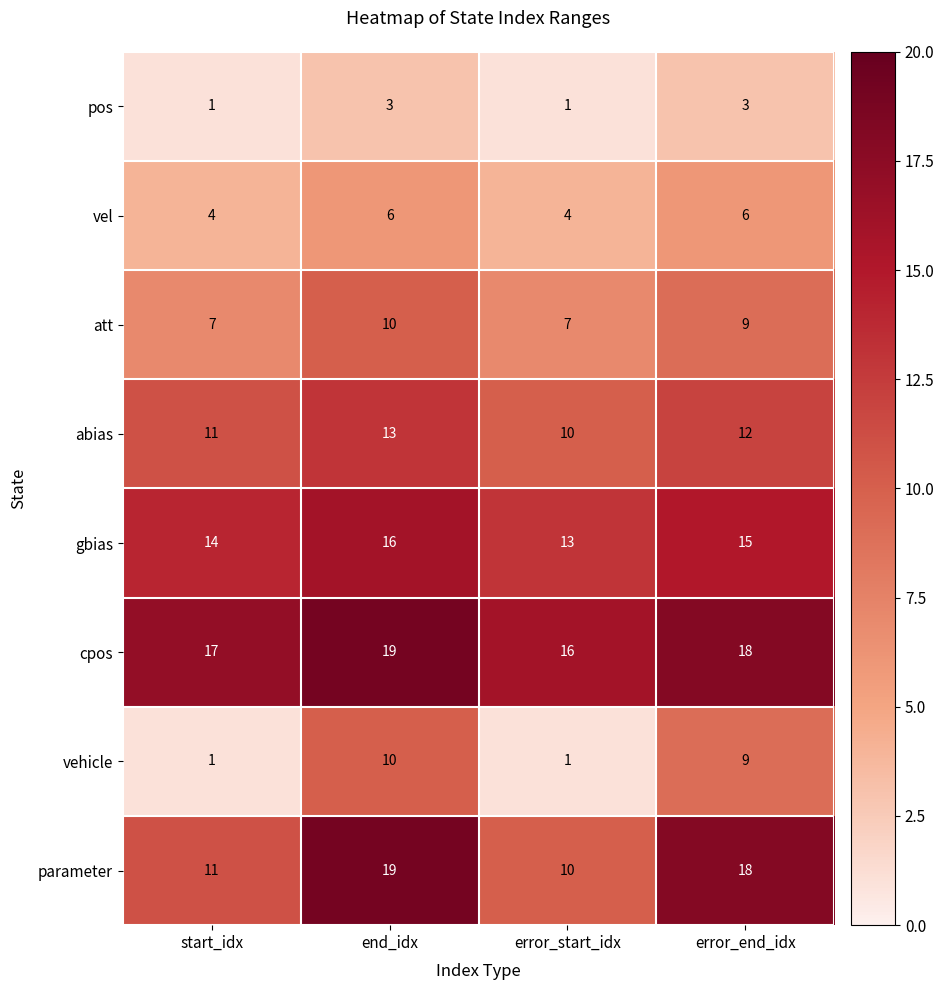

What is the sum of all pos values?

8